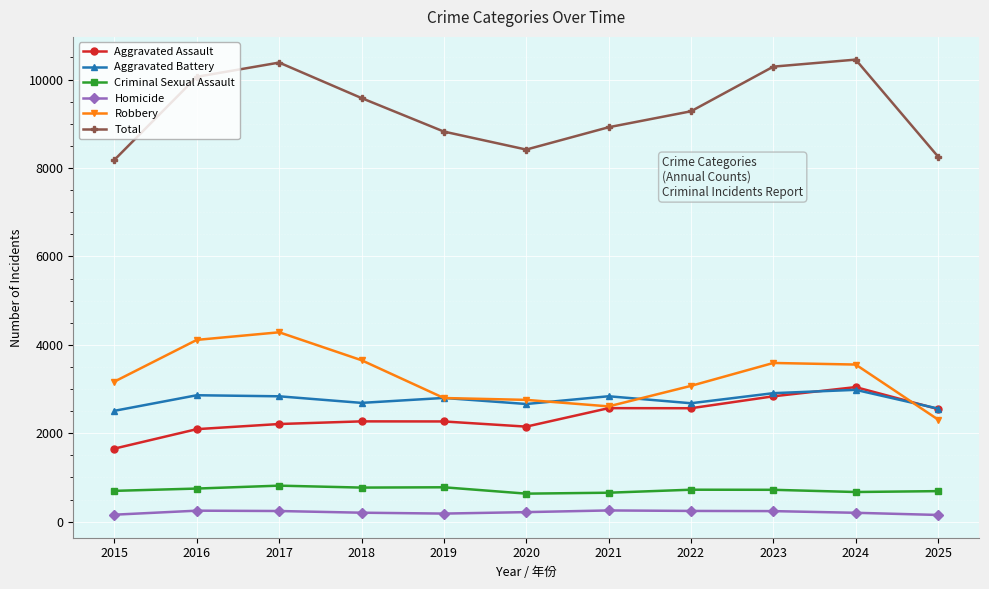

The Aggravated Battery series shows 2836 at 2017. True or false?

True